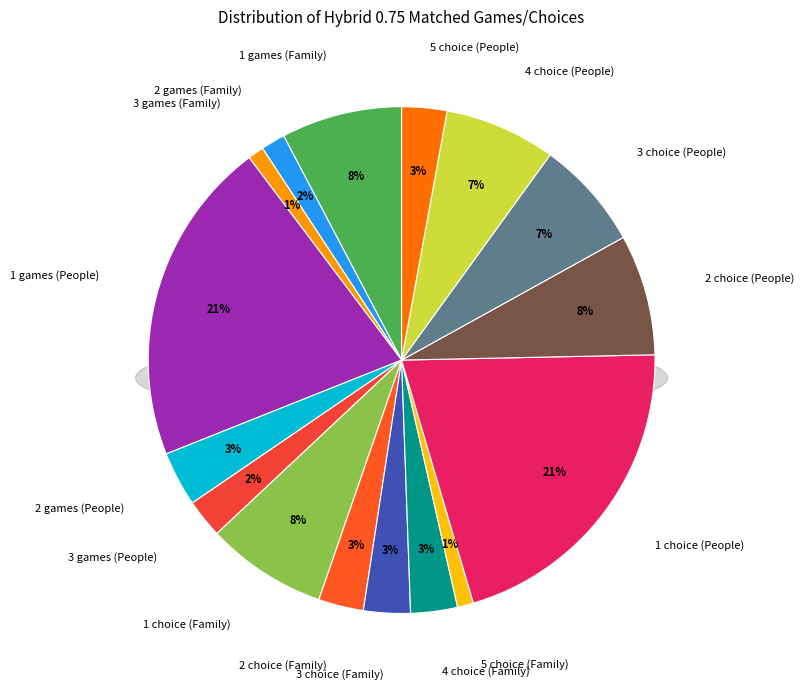

To the nearest percent, what portion does 3 choice (Family) represent?

3%